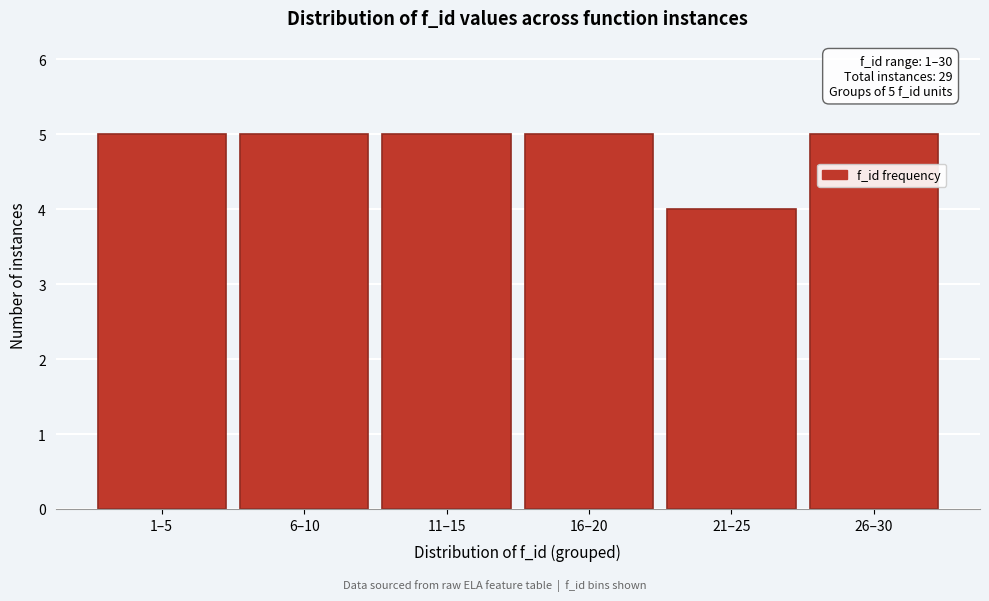

Reading right to left, extract all data points from this chart.

5	4	5	5	5	5